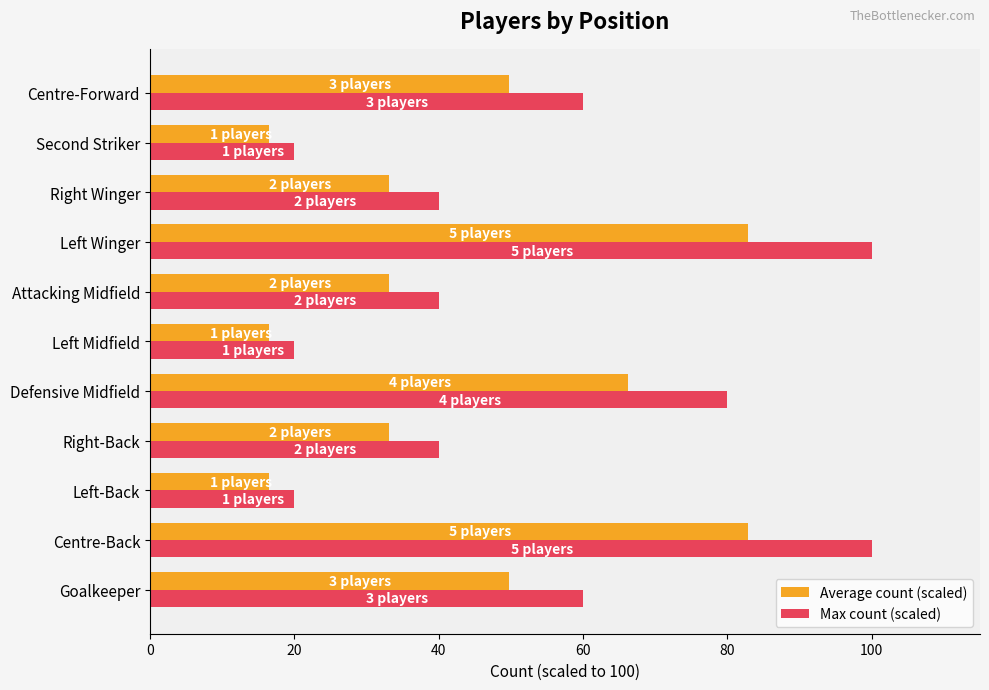

The Average count (scaled) series shows 16.6 at Left-Back. True or false?

True